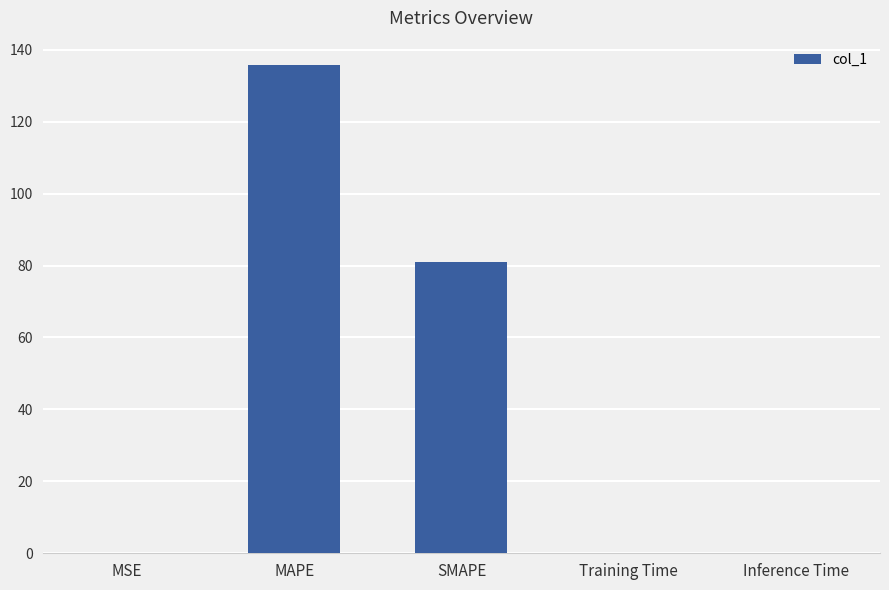

What is the greatest value displayed?

135.7